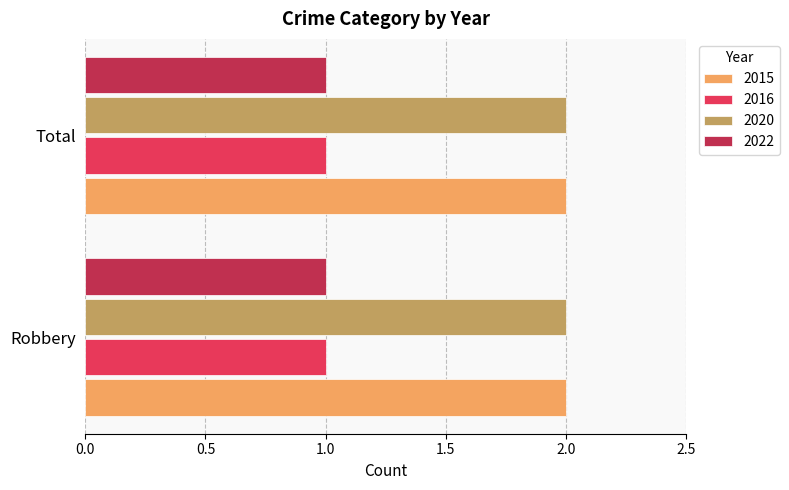

Is it true that 2020 equals 3 at Total?

False